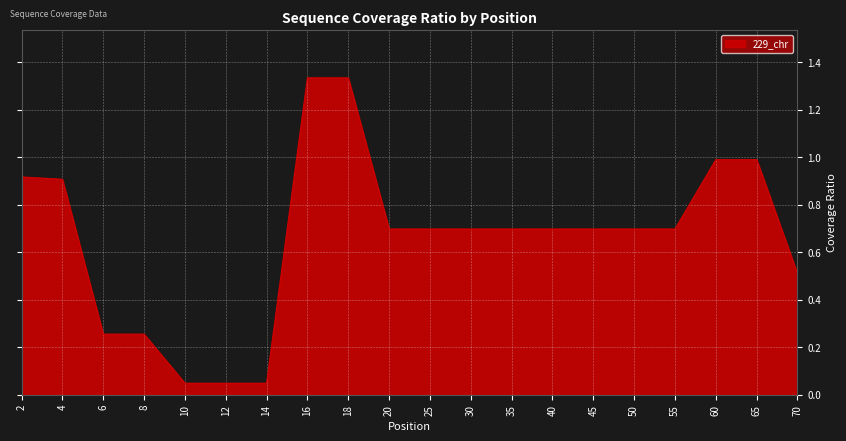

True or false: the data shows 0.7 at 25.

True